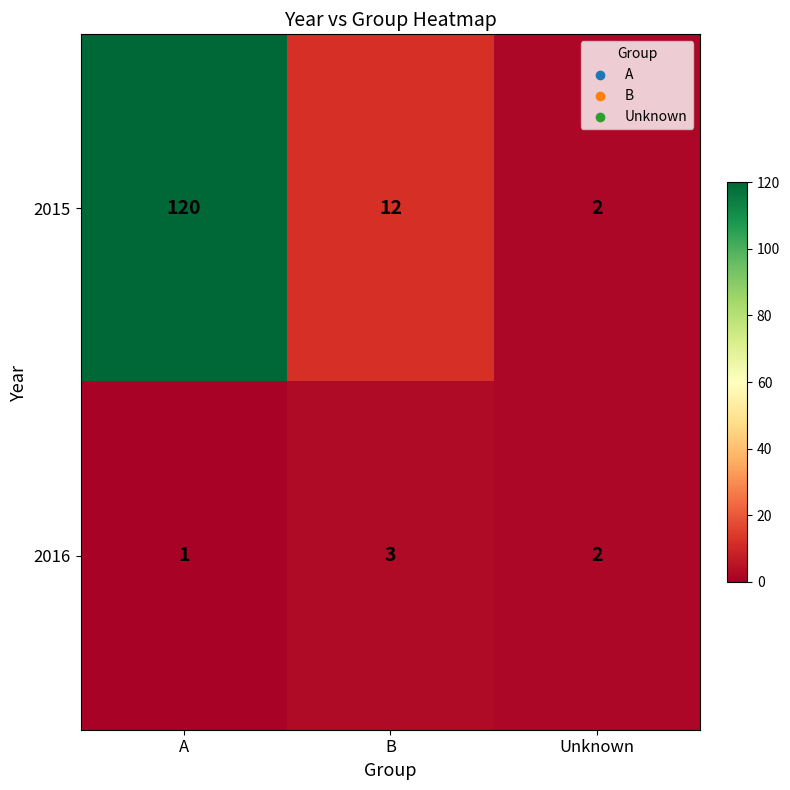

What value does the 2015 series have at B, to the nearest 5?

10